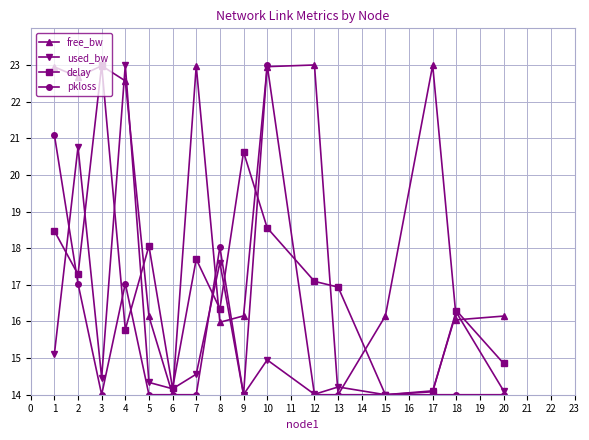

What is the difference between the second highest and minimum values in the free_bw series?

9.0